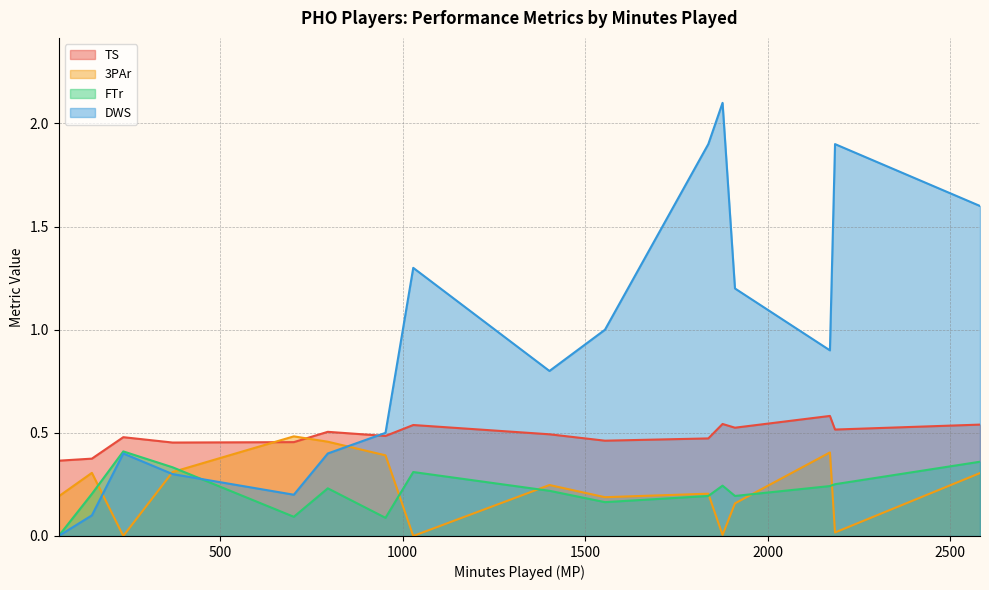

Which series has the largest total across all categories?

DWS